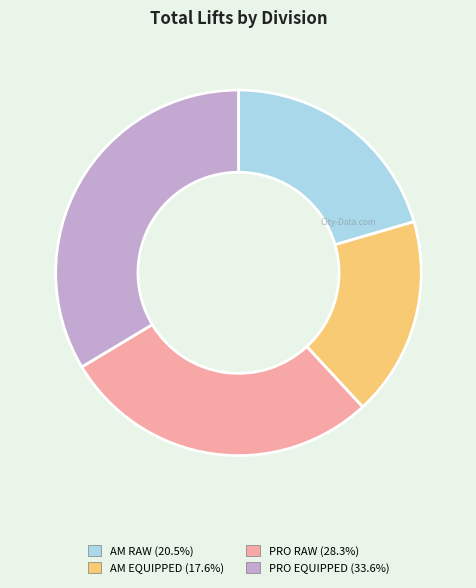

Rank the categories by value from highest to lowest.

PRO EQUIPPED, PRO RAW, AM RAW, AM EQUIPPED